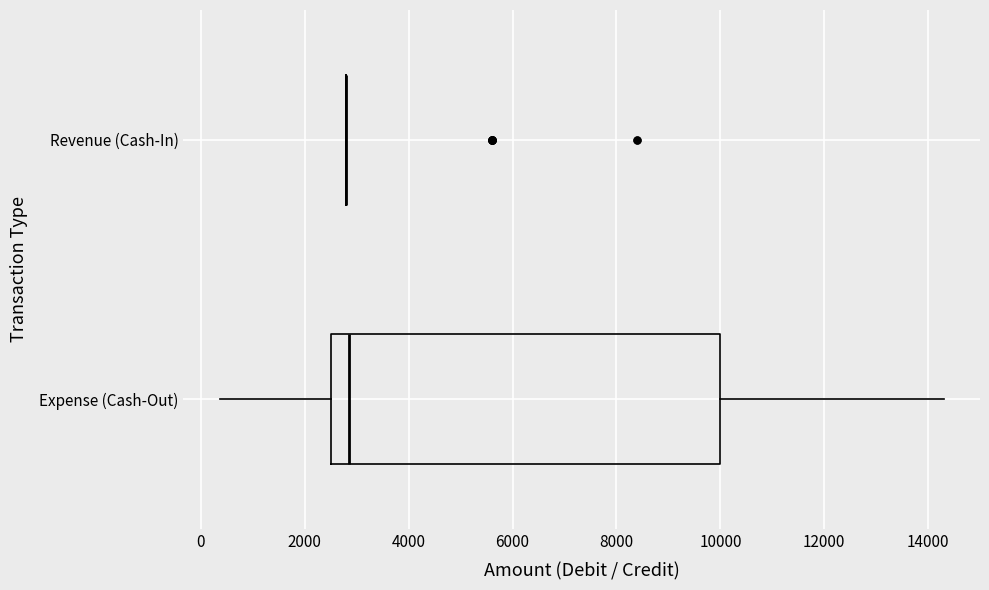

Where does the left whisker of the box for Expense (Cash-Out) end on the x-axis? The values are not printed on the chart, so give them approximately, as read against the axis.

400